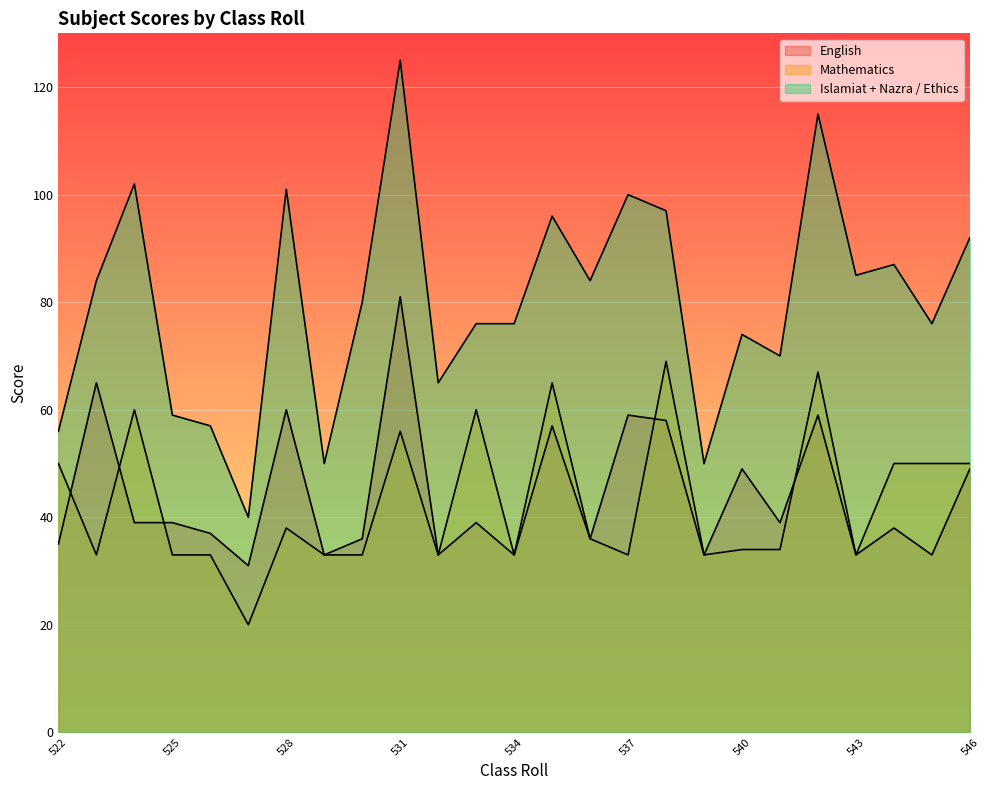

How many lines are shown in the chart?

3